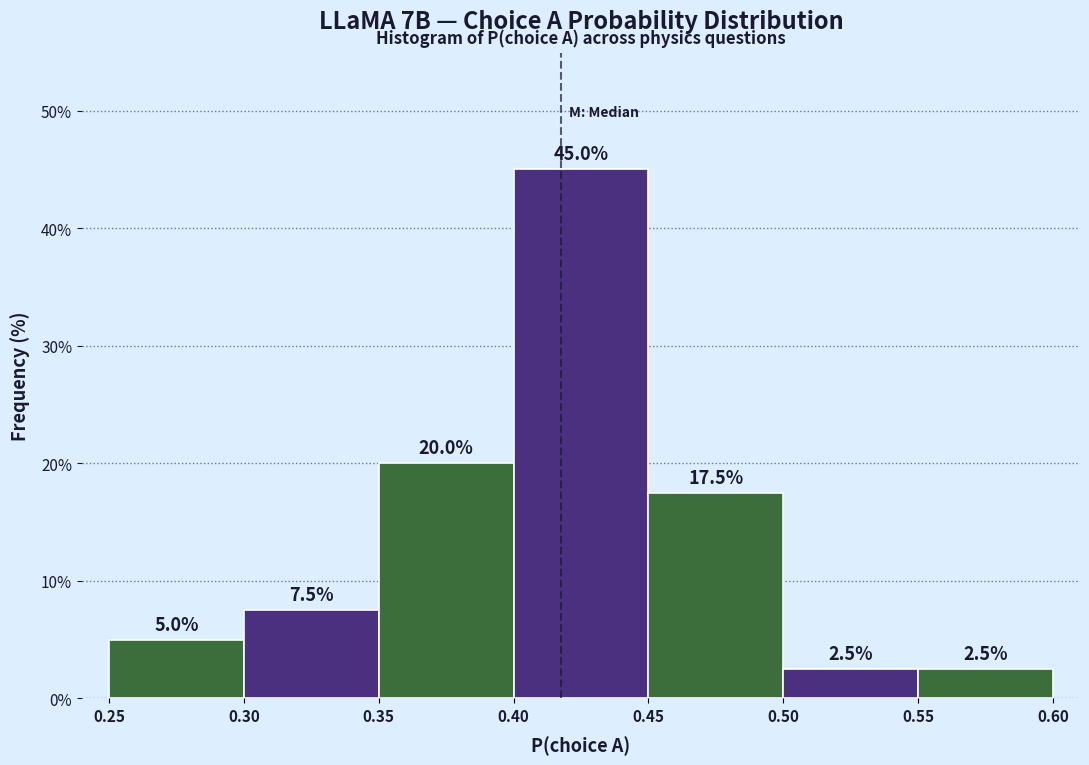

Reading left to right, list every bar in this chart as the range it spans on the x-axis followed by its height.

0.25 to 0.30: 5.0
0.30 to 0.35: 7.5
0.35 to 0.40: 20.0
0.40 to 0.45: 45.0
0.45 to 0.50: 17.5
0.50 to 0.55: 2.5
0.55 to 0.60: 2.5